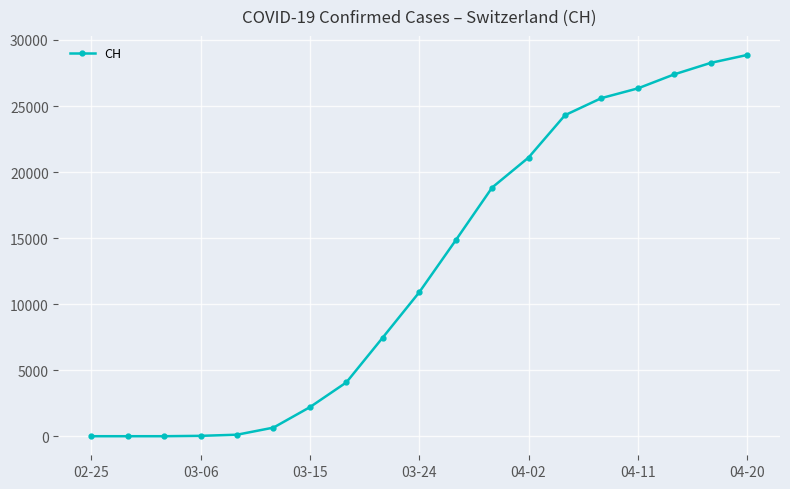

What is the average value?

12683